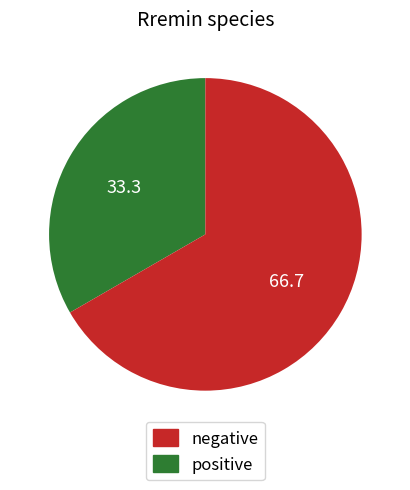

How many segments does this pie chart have?

2